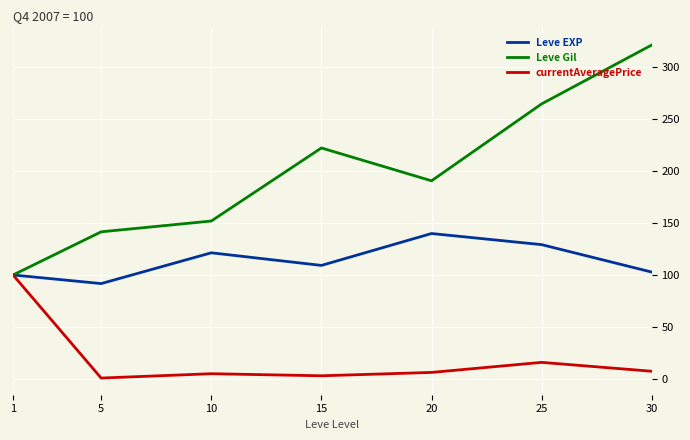

Where is Leve Gil nearest to the value 210?

15